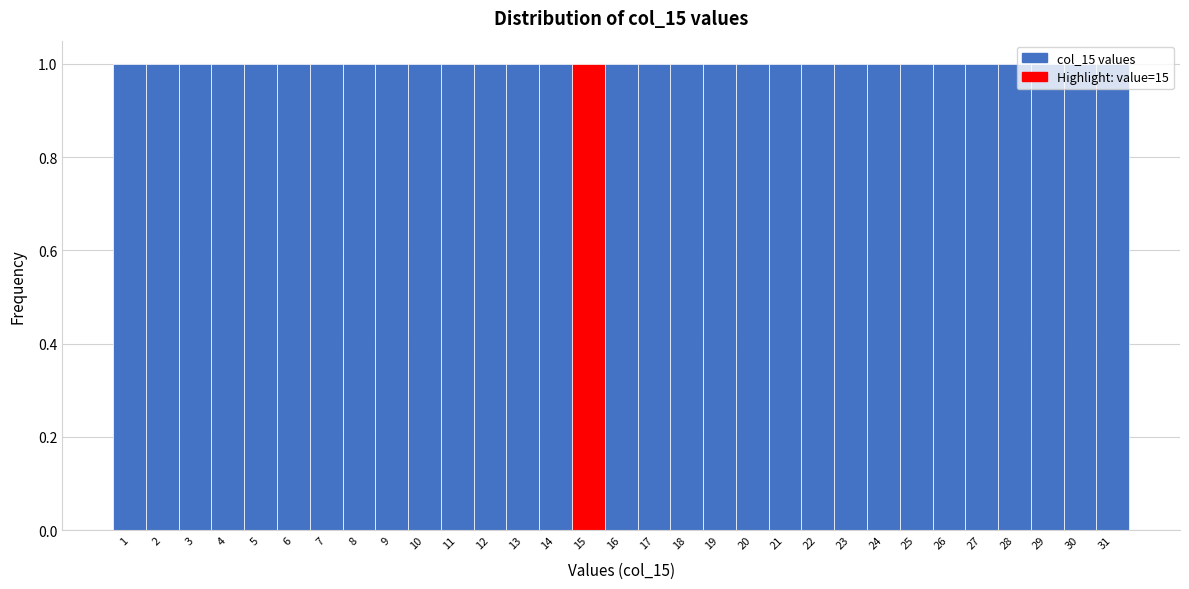

Reading left to right, transcribe this chart: for each bar, give the range it covers on the x-axis and its height. The values are not printed on the chart, so give them approximately, as read against the axis.

0.5 to 1.5: 1
1.5 to 2.5: 1
2.5 to 3.5: 1
3.5 to 4.5: 1
4.5 to 5.5: 1
5.5 to 6.5: 1
6.5 to 7.5: 1
7.5 to 8.5: 1
8.5 to 9.5: 1
9.5 to 10.5: 1
10.5 to 11.5: 1
11.5 to 12.5: 1
12.5 to 13.5: 1
13.5 to 14.5: 1
14.5 to 15.5: 1
15.5 to 16.5: 1
16.5 to 17.5: 1
17.5 to 18.5: 1
18.5 to 19.5: 1
19.5 to 20.5: 1
20.5 to 21.5: 1
21.5 to 22.5: 1
22.5 to 23.5: 1
23.5 to 24.5: 1
24.5 to 25.5: 1
25.5 to 26.5: 1
26.5 to 27.5: 1
27.5 to 28.5: 1
28.5 to 29.5: 1
29.5 to 30.5: 1
30.5 to 31.5: 1